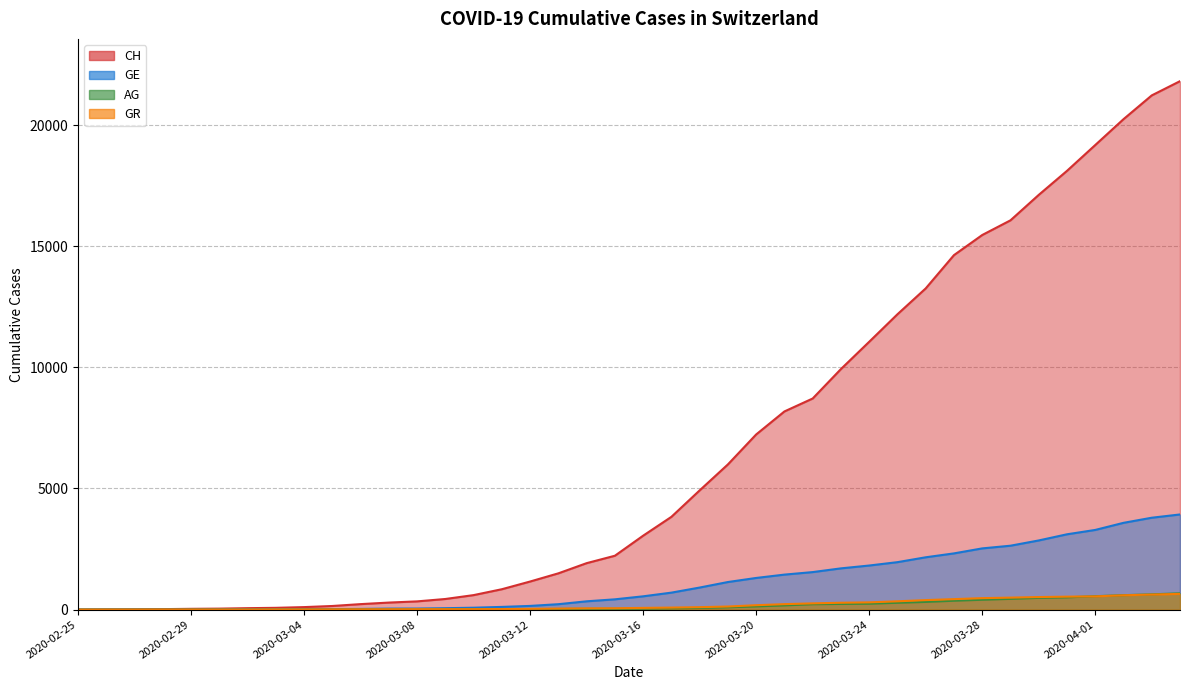

Reading right to left, extract all data points from this chart.

CH: 21812	21225	20243	19176	18110	17118	16068	15462	14632	13258	12191	11055	9930	8714	8180	7230	5994	4922	3830	3052	2224	1918	1498	1160	842	599	439	340	291	227	150	104	74	60	41	33	20	10	5	0
GE: 3928	3793	3582	3289	3109	2855	2638	2527	2321	2160	1959	1820	1703	1549	1445	1307	1139	911	701	549	425	343	224	153	112	79	59	44	42	29	20	15	13	10	9	8	4	1	1	0
AG: 673	631	596	554	506	485	444	407	367	318	283	245	235	223	175	134	96	69	56	43	33	30	27	20	18	15	14	14	12	11	10	7	7	4	3	1	1	1	1	0
GR: 649	622	592	547	535	519	495	474	433	393	343	300	284	258	226	182	128	101	84	71	56	53	43	31	22	18	18	17	16	14	12	9	9	6	6	6	6	2	2	0